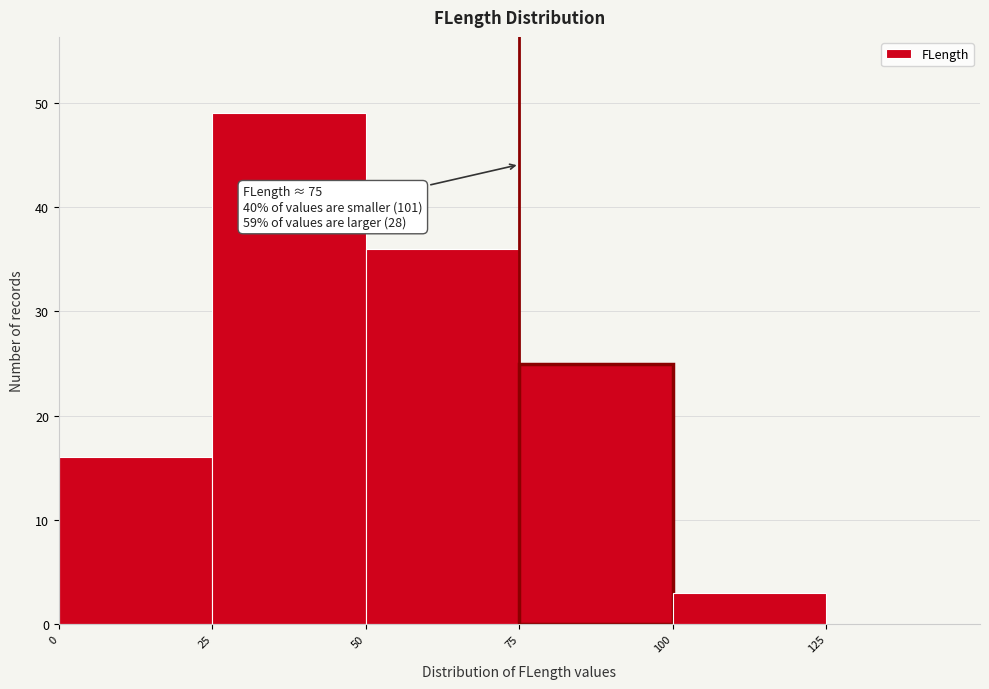

Which range on the x-axis has the tallest bar?

25 to 50